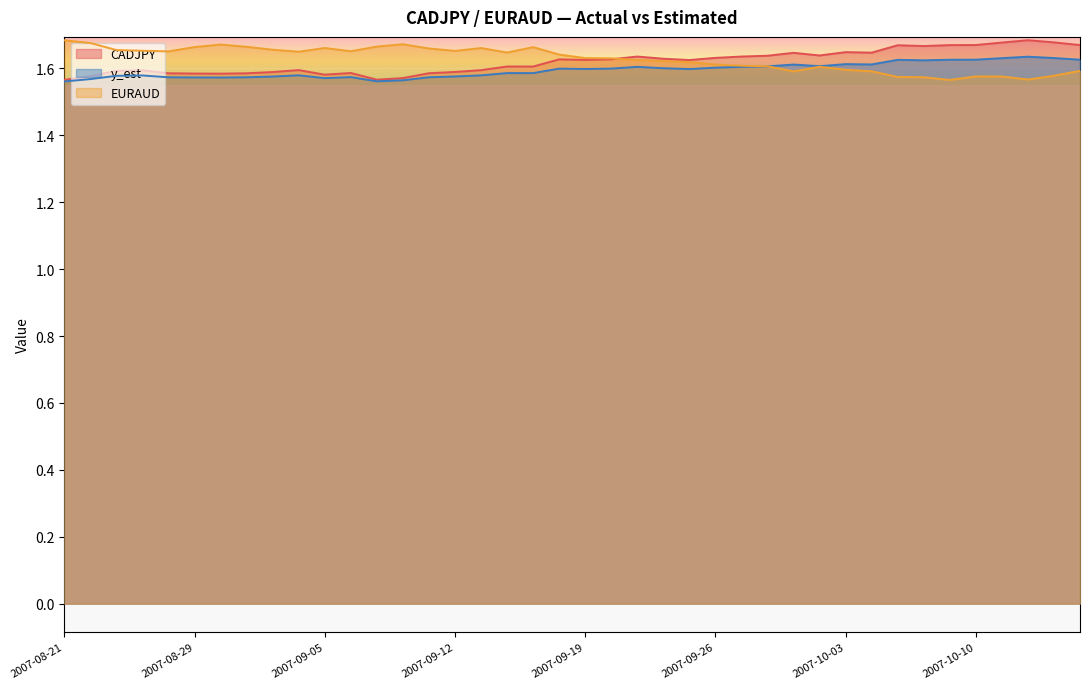

Between 2007-10-05 and 2007-08-22, which is larger?

2007-10-05